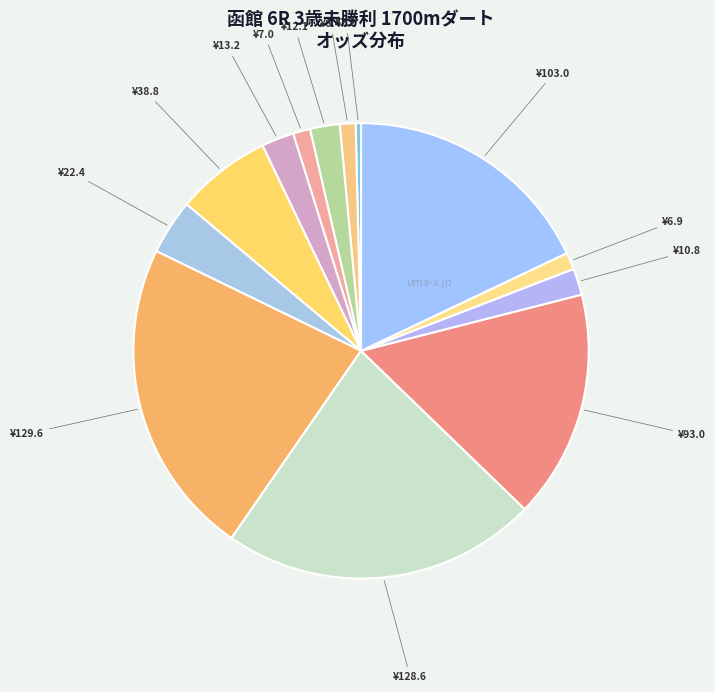

Count the number of slices in the pie.

13